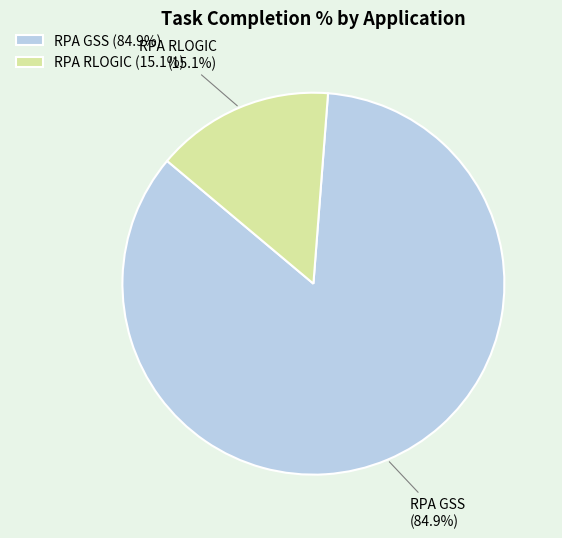

What percentage is the RPA RLOGIC slice, to the nearest percent?

15%